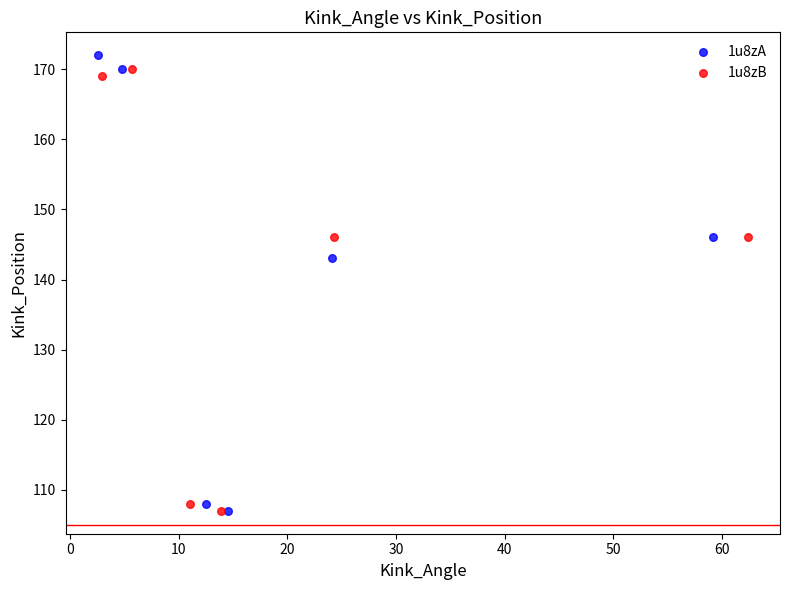

Which series has the widest spread of Y values?

1u8zA